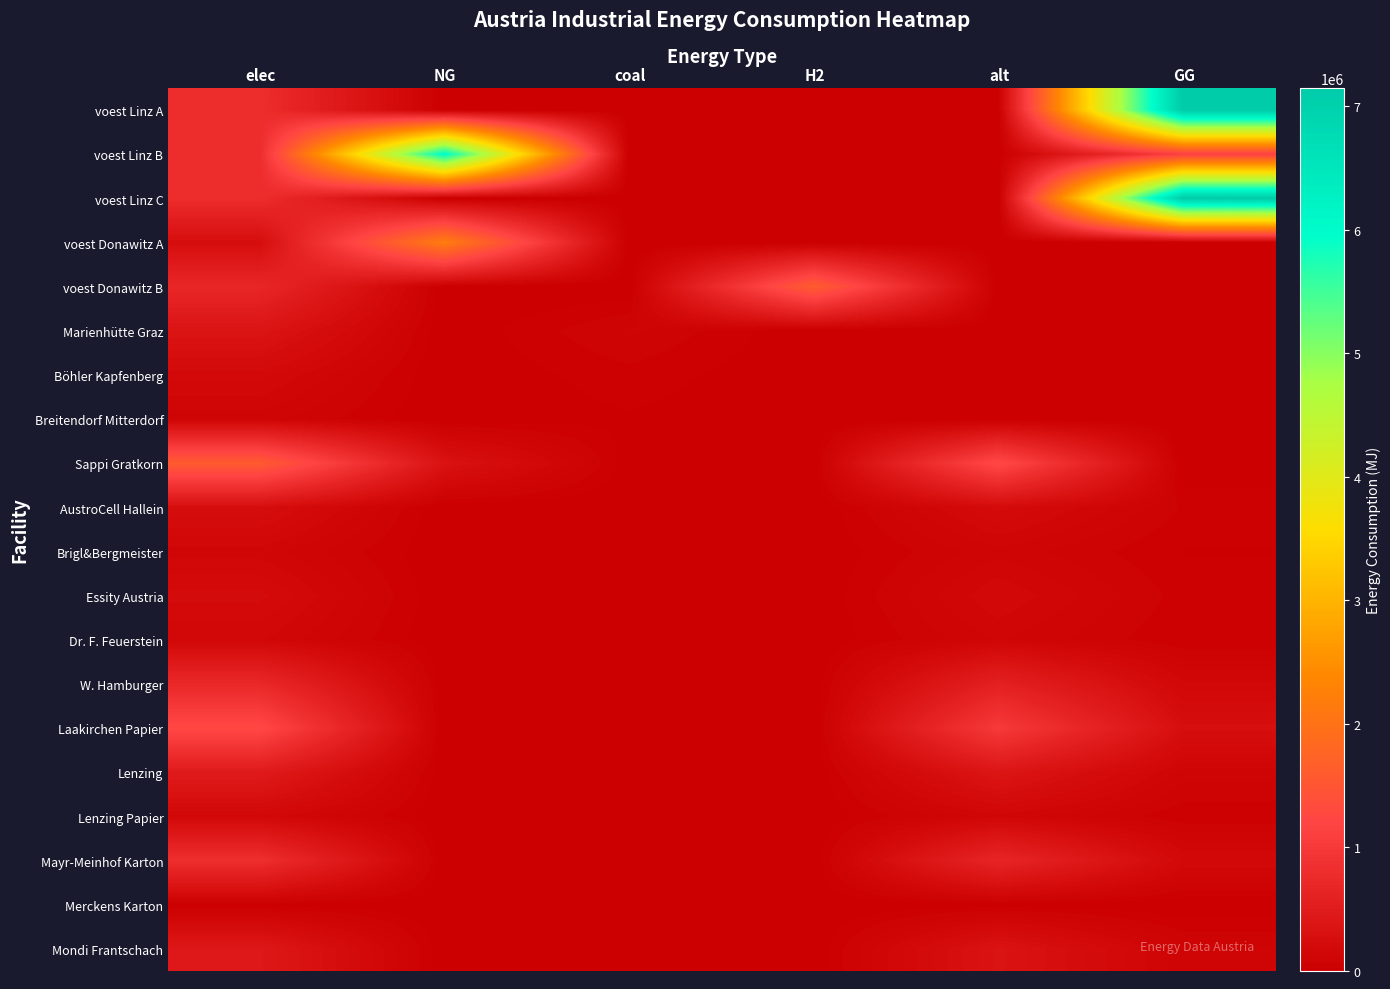

Reading right to left, list all the values displayed in this chart.

voest Linz A: GG=7144833.3	alt=0.0	H2=0.0	coal=0.0	NG=0.0	elec=793870.4
voest Linz B: GG=1119663.1	alt=0.0	H2=0.0	coal=0.0	NG=6025170.3	elec=793870.4
voest Linz C: GG=7144833.3	alt=0.0	H2=0.0	coal=0.0	NG=0.0	elec=793870.4
voest Donawitz A: GG=0.0	alt=0.0	H2=0.0	coal=0.0	NG=2186916.7	elec=242990.7
voest Donawitz B: GG=0.0	alt=0.0	H2=1615888.4	coal=0.0	NG=0.0	elec=692523.6
Marienhütte Graz: GG=0.0	alt=0.0	H2=0.0	coal=90200.0	NG=0.0	elec=360800.0
Böhler Kapfenberg: GG=0.0	alt=0.0	H2=0.0	coal=45100.0	NG=0.0	elec=180400.0
Breitendorf Mitterdorf: GG=0.0	alt=0.0	H2=0.0	coal=24200.0	NG=0.0	elec=96800.0
Sappi Gratkorn: GG=0.0	alt=1279367.4	H2=0.0	coal=7670.1	NG=328125.5	elec=1583255.4
AustroCell Hallein: GG=52500.1	alt=204698.8	H2=0.0	coal=1227.2	NG=0.0	elec=253320.9
Brigl&Bergmeister: GG=26250.0	alt=102349.4	H2=0.0	coal=613.6	NG=0.0	elec=126660.4
Essity Austria: GG=42656.3	alt=166317.8	H2=0.0	coal=997.1	NG=0.0	elec=205823.2
Dr. F. Feuerstein: GG=29531.3	alt=115143.1	H2=0.0	coal=690.3	NG=0.0	elec=142493.0
W. Hamburger: GG=147656.5	alt=575715.3	H2=0.0	coal=3451.5	NG=0.0	elec=712464.9
Laakirchen Papier: GG=262500.4	alt=1023493.9	H2=0.0	coal=6136.1	NG=0.0	elec=1266604.4
Lenzing: GG=98437.6	alt=383810.2	H2=0.0	coal=2301.0	NG=0.0	elec=474976.6
Lenzing Papier: GG=32812.6	alt=127936.7	H2=0.0	coal=767.0	NG=0.0	elec=158325.5
Mayr-Meinhof Karton: GG=170625.3	alt=665271.0	H2=0.0	coal=3988.4	NG=0.0	elec=823292.8
Merckens Karton: GG=0.0	alt=12793.7	H2=0.0	coal=76.7	NG=3281.3	elec=15832.5
Mondi Frantschach: GG=88593.9	alt=345429.2	H2=0.0	coal=2070.9	NG=0.0	elec=427479.0